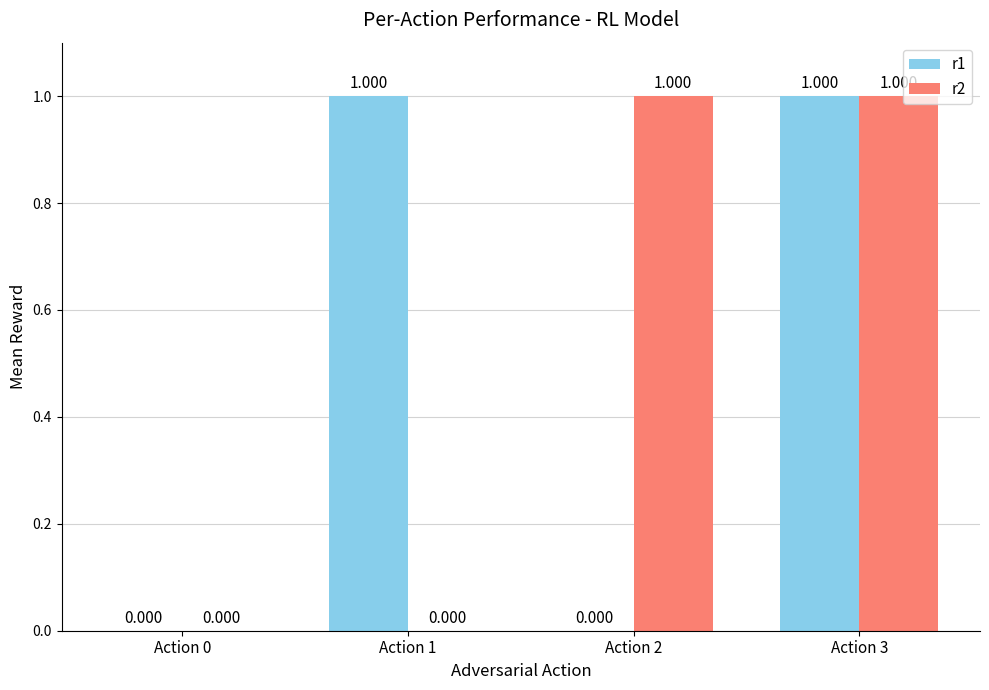

Reading left to right, what are all the values shown in this chart?

r1: Action 0=0	Action 1=1	Action 2=0	Action 3=1
r2: Action 0=0	Action 1=0	Action 2=1	Action 3=1